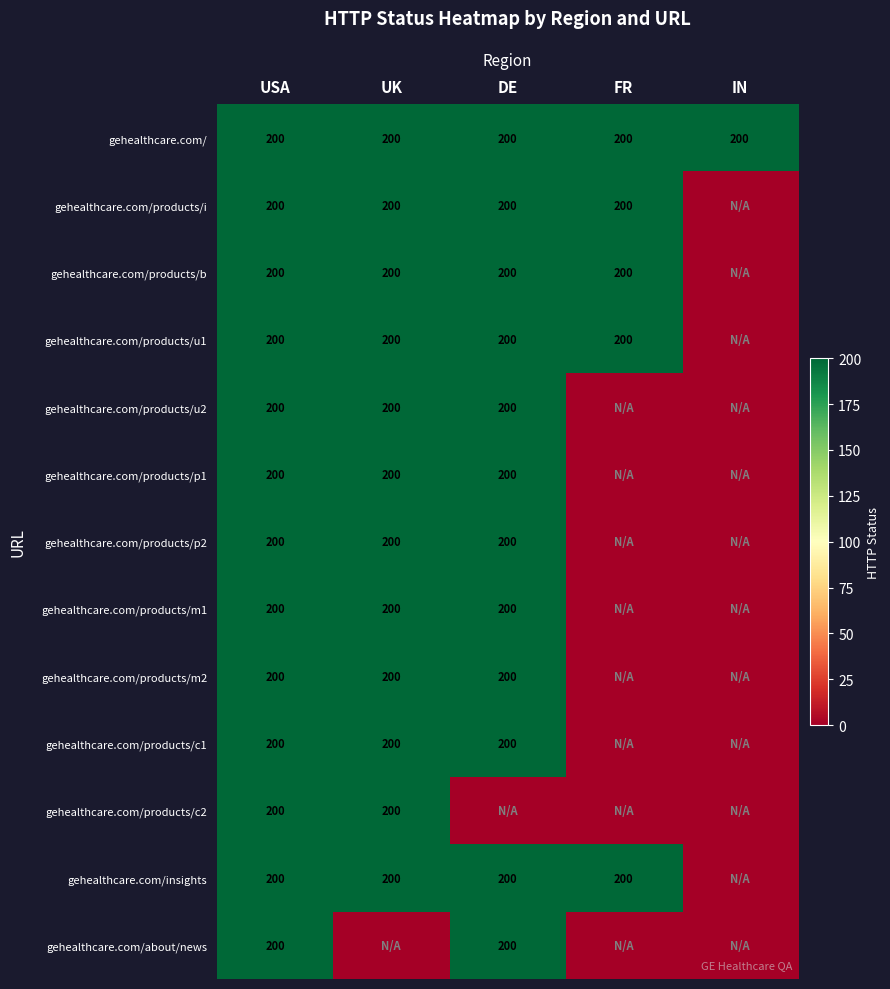

Is it true that gehealthcare.com/insights equals 200 at FR?

True